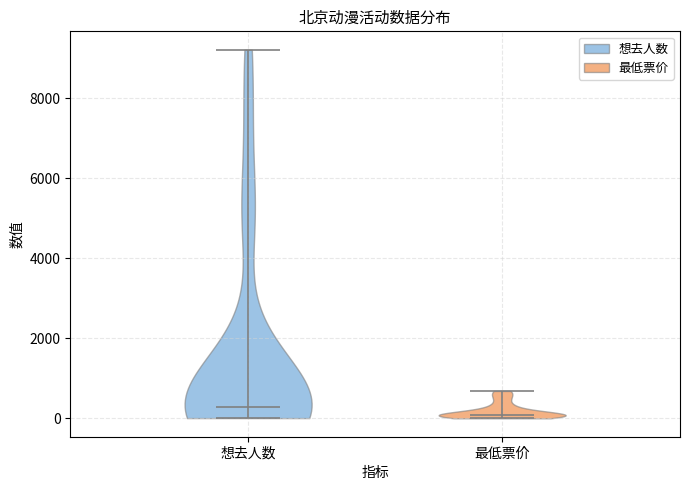

Reading left to right, read every violin against the y-axis: where its median line is, and the lowest and highest points it reaches. The values are not printed on the chart, so give them approximately, as read against the axis.

想去人数: median line 200, lowest point 0, highest point 9200
最低票价: median line 0, lowest point 0, highest point 600